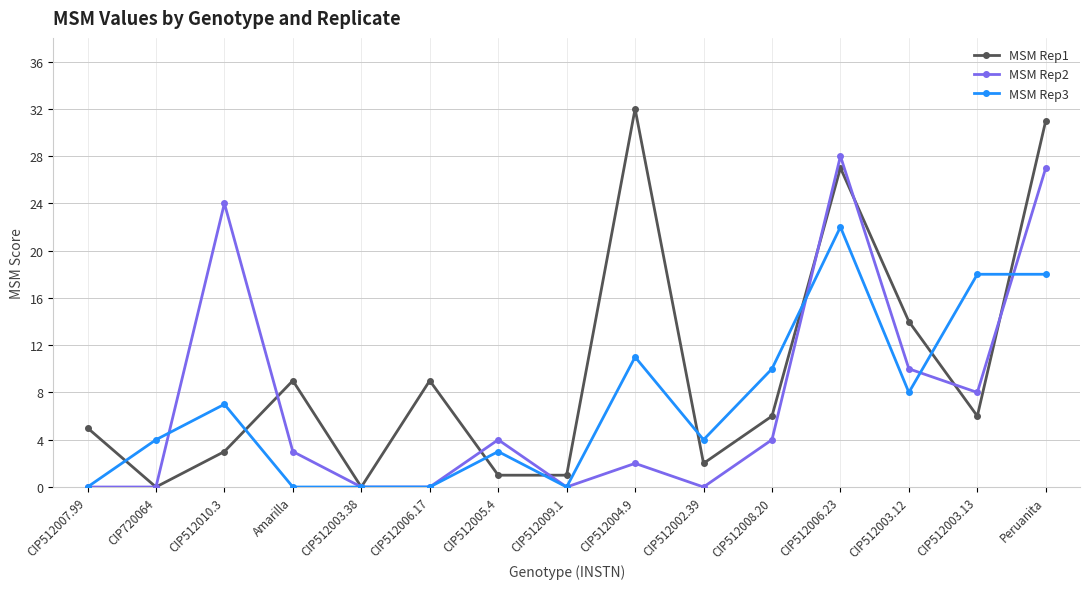

True or false: MSM Rep1 has a value of 2 at CIP512008.20.

False